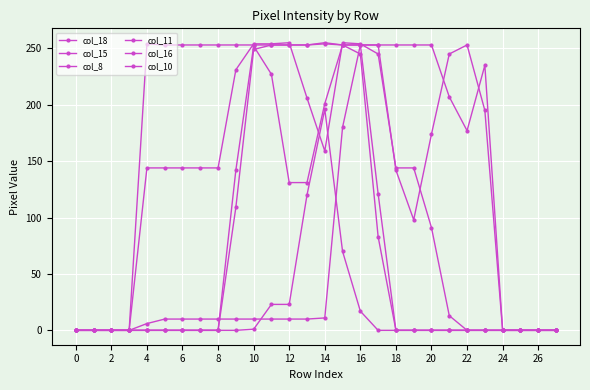

At how many categories does at least one series exceed 152?

20